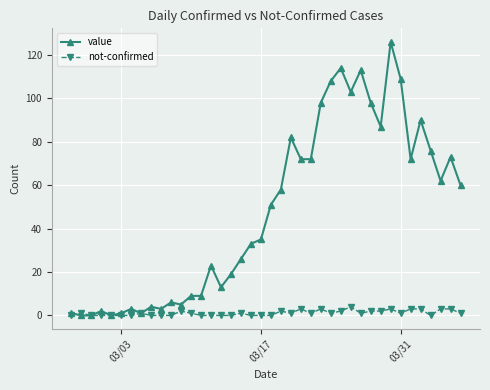

Rank the series by their average value, from highest to lowest.

value, not-confirmed